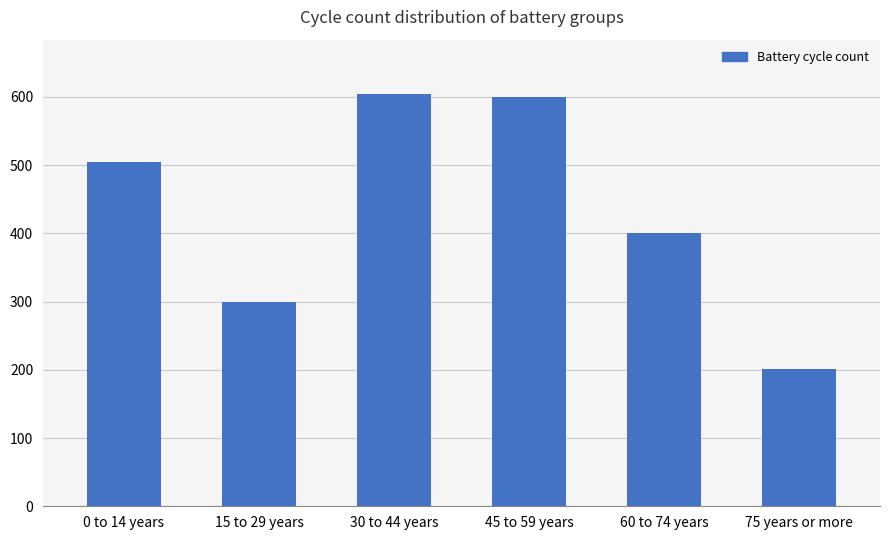

What is the change in value from 0 to 14 years to 60 to 74 years?

-103